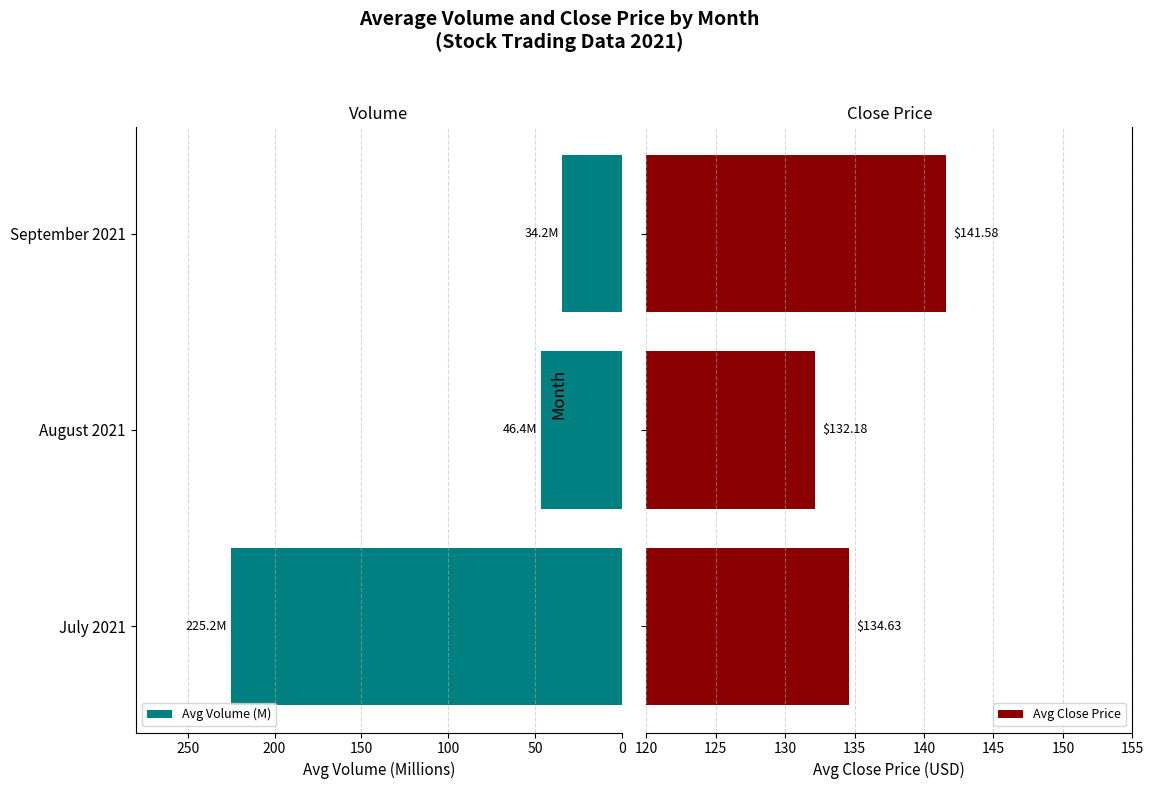

What is the lowest value of the Avg Close Price series?

132.2